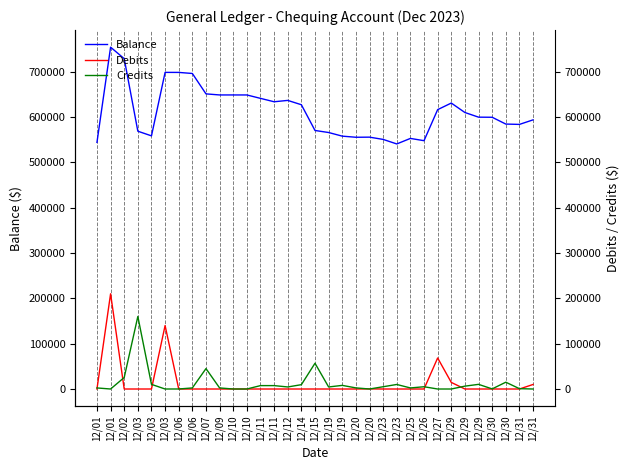

After their last crossing, which series has the higher values: Credits or Debits?

Debits